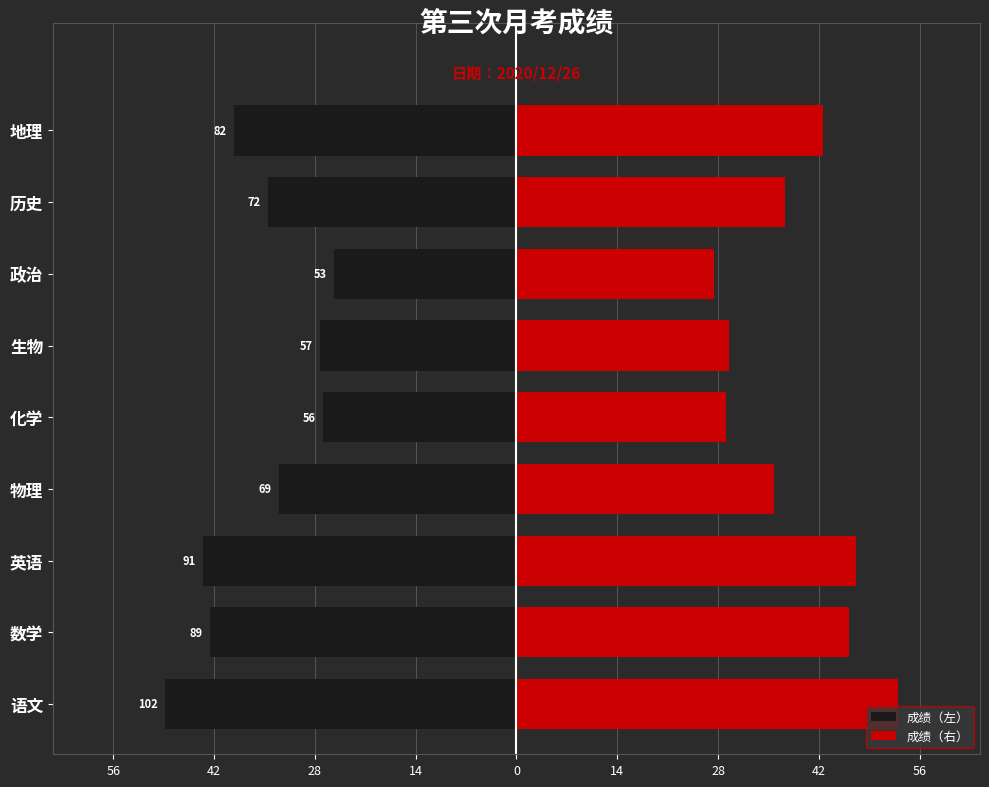

At 化学, list the series in order from largest to smallest.

成绩（右）, 成绩（左）